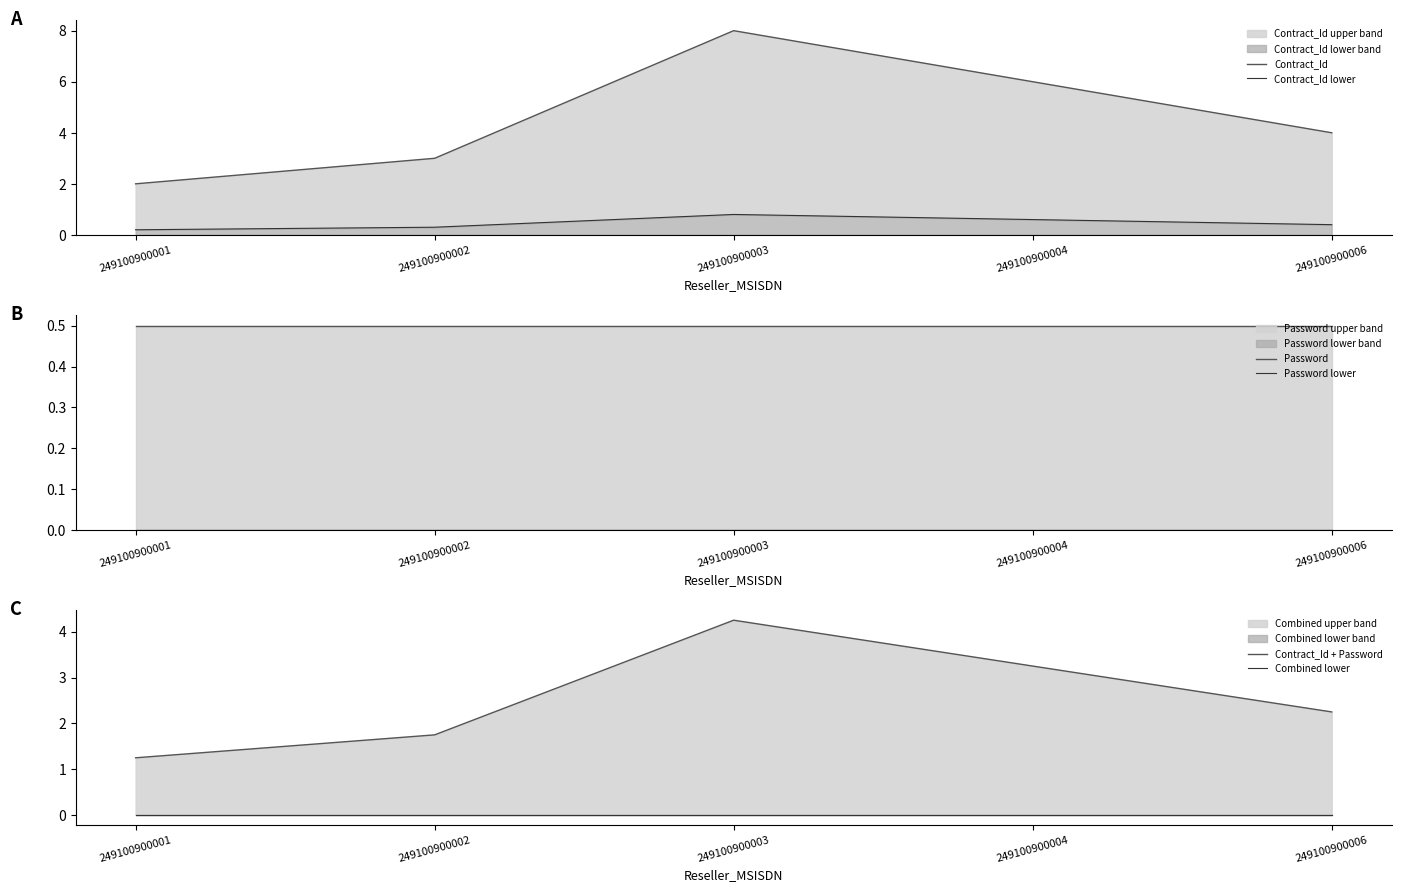

Reading left to right, extract all data points from this chart.

Contract_Id: 2.0	3.0	8.0	6.0	4.0
Contract_Id lower: 0.2	0.3	0.8	0.6	0.4
Password: 0.5	0.5	0.5	0.5	0.5
Password lower: 0.0	0.0	0.0	0.0	0.0
Contract_Id + Password: 1.2	1.8	4.2	3.2	2.2
Combined lower: 0.0	0.0	0.0	0.0	0.0